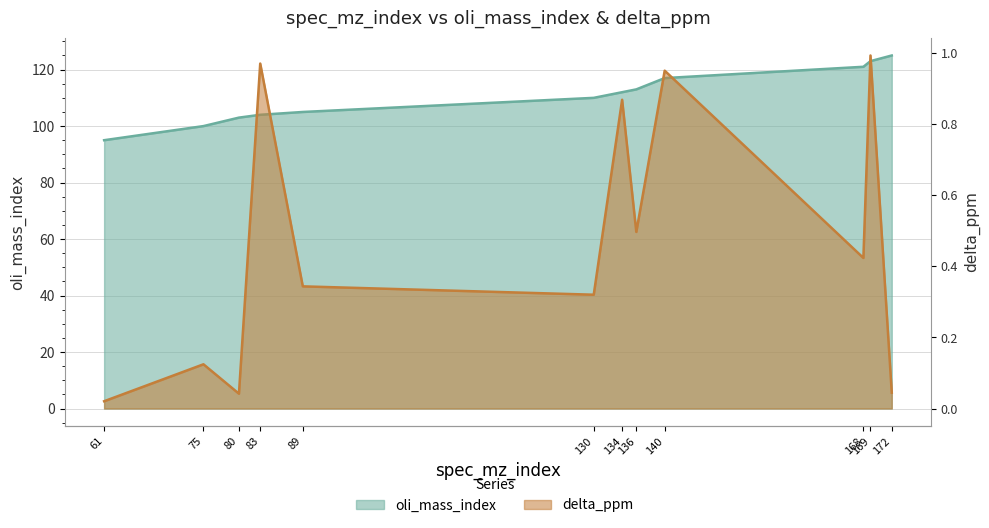

Reading left to right, transcribe all the data shown in this chart.

oli_mass_index: 61=95.0	75=100.0	80=103.0	83=104.0	89=105.0	130=110.0	134=112.0	136=113.0	140=117.0	168=121.0	169=123.0	172=125.0
delta_ppm: 61=0.0	75=0.1	80=0.0	83=1.0	89=0.3	130=0.3	134=0.9	136=0.5	140=1.0	168=0.4	169=1.0	172=0.0